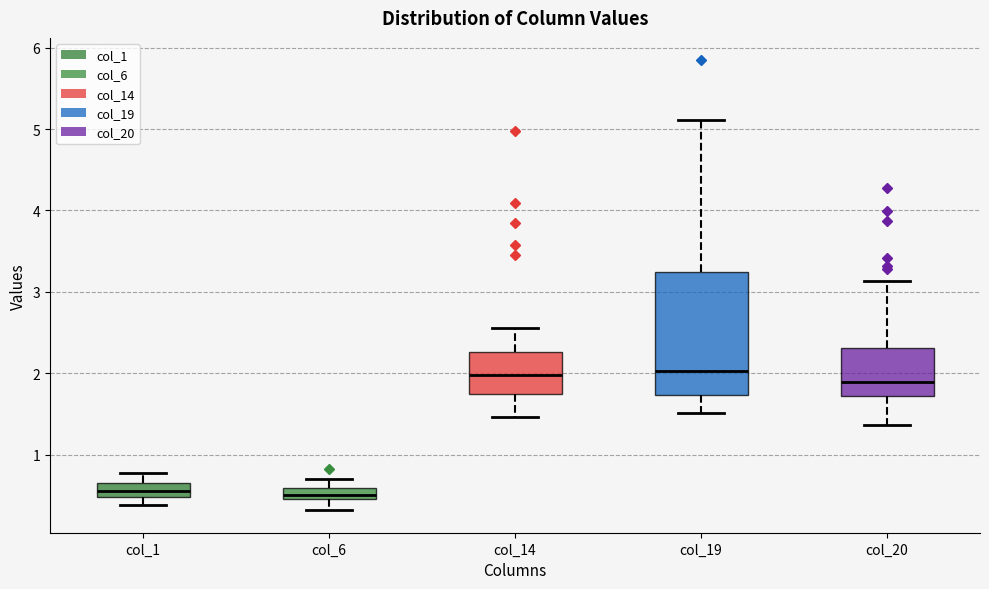

Where is the upper edge of the box for col_14 on the y-axis? The values are not printed on the chart, so give them approximately, as read against the axis.

2.3